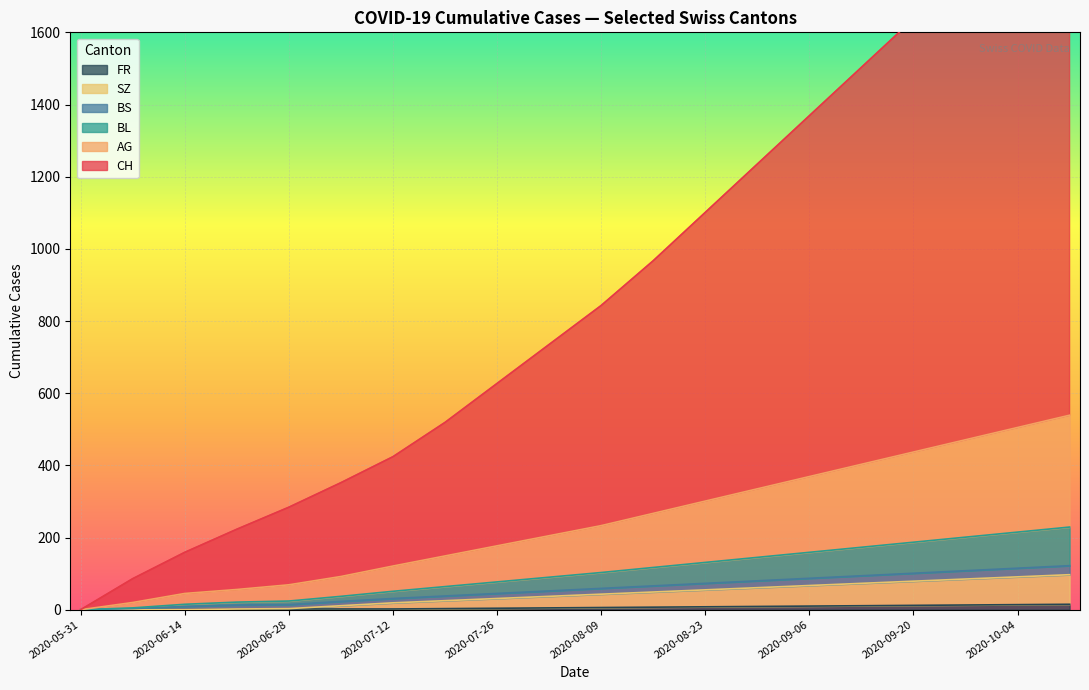

What position from the right is 2020-09-13?

5